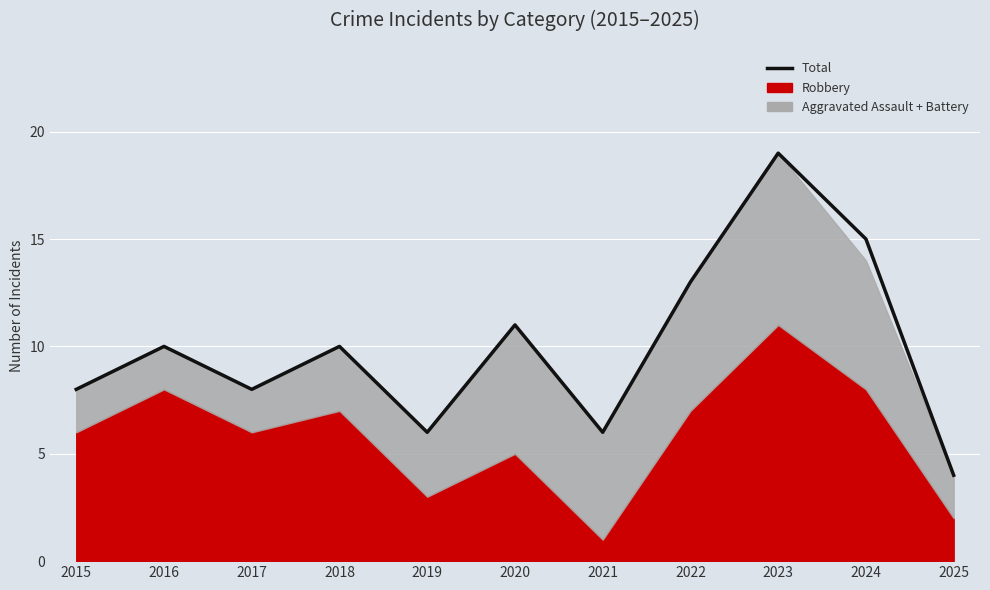

What is the value of the 5th point from the left?

6